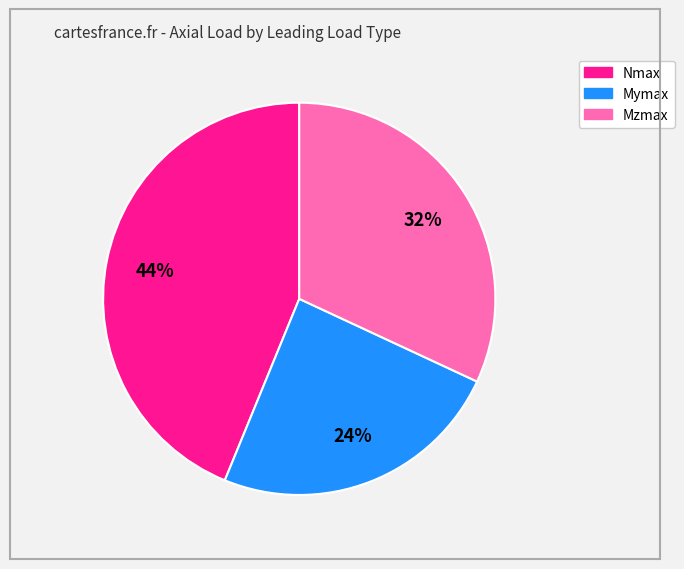

To the nearest percent, what portion does Mymax represent?

24%